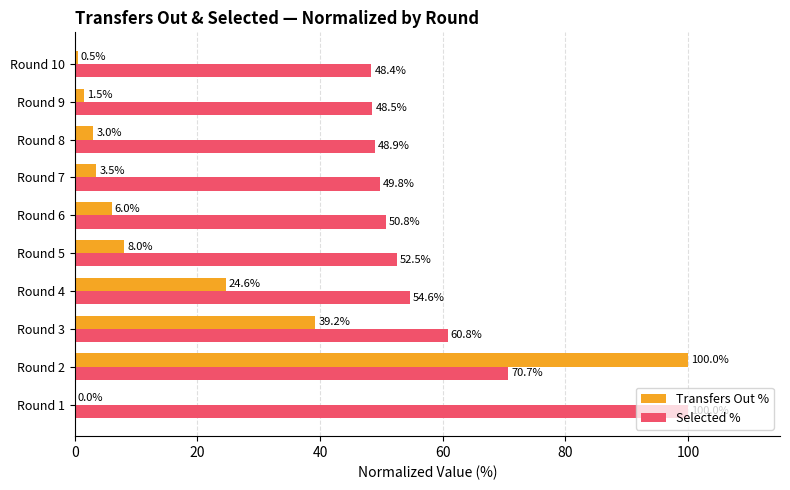

Read the Transfers Out % value at Round 8.

3.0